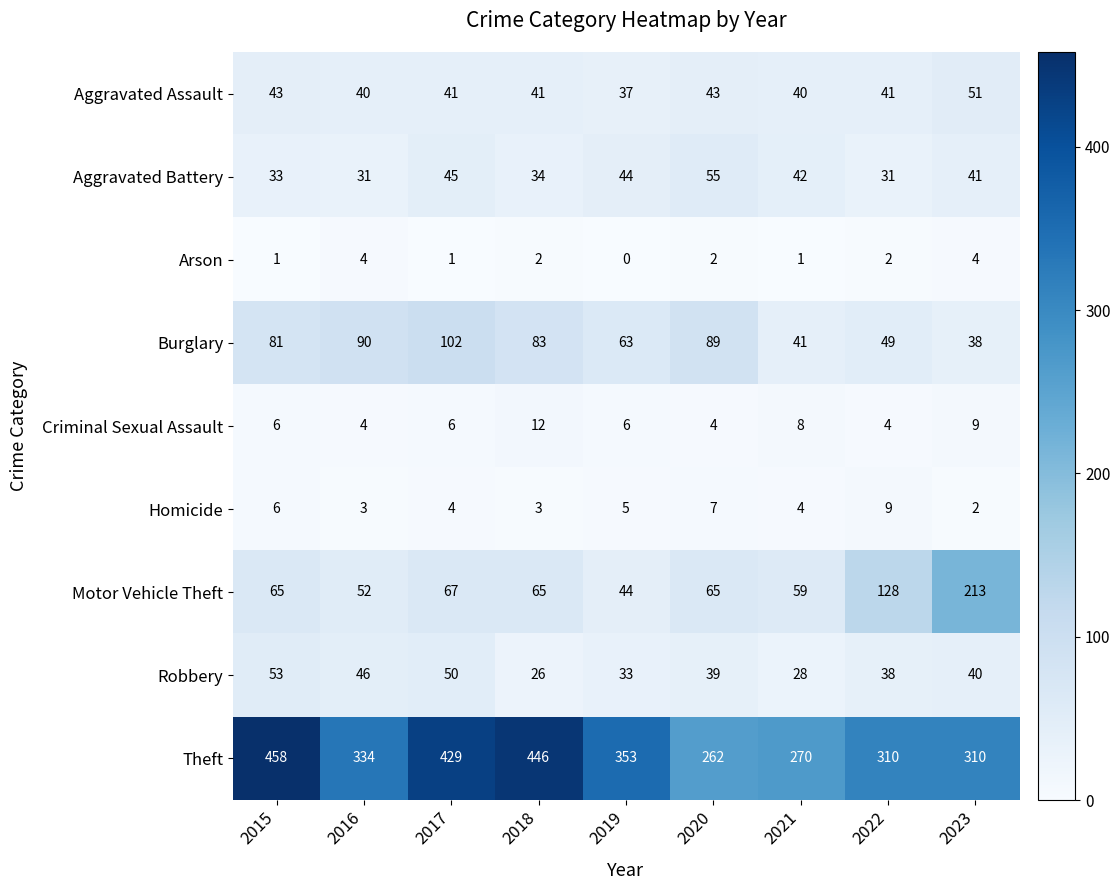

At which label is Criminal Sexual Assault closest to 8?

2021